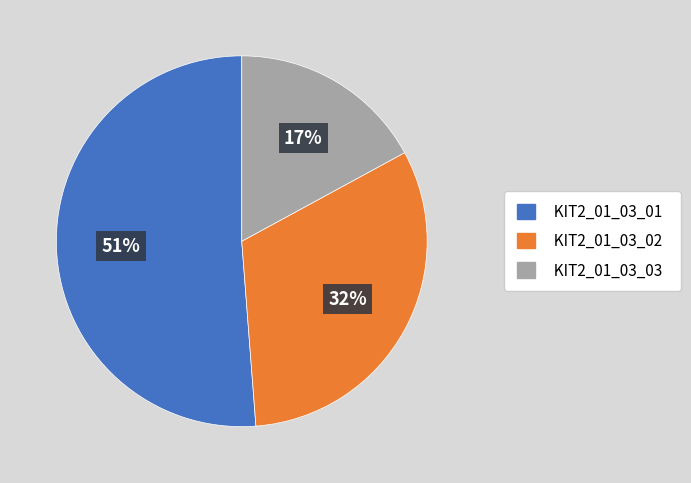

Is KIT2_01_03_02 the majority of the pie?

No